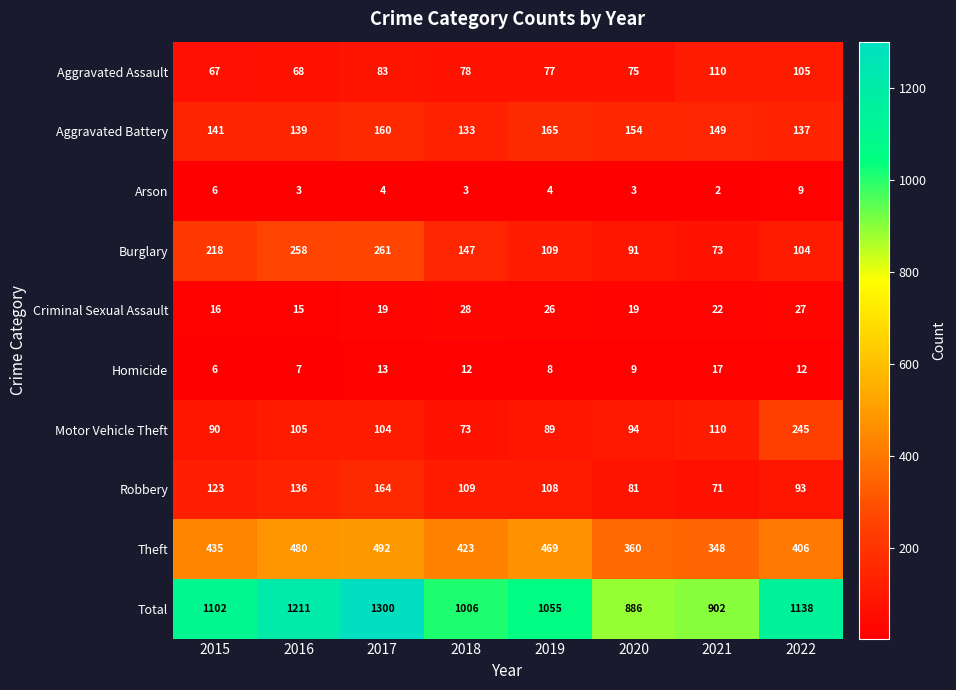

What is the sum of all Burglary values?

1261